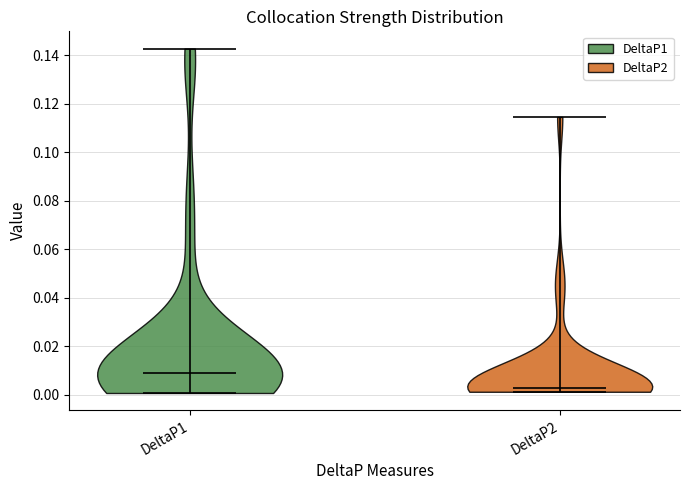

Reading left to right, read every violin against the y-axis: where its median line is, and the lowest and highest points it reaches. The values are not printed on the chart, so give them approximately, as read against the axis.

DeltaP1: median line 0.008, lowest point 0.000, highest point 0.142
DeltaP2: median line 0.002, lowest point 0.002, highest point 0.114